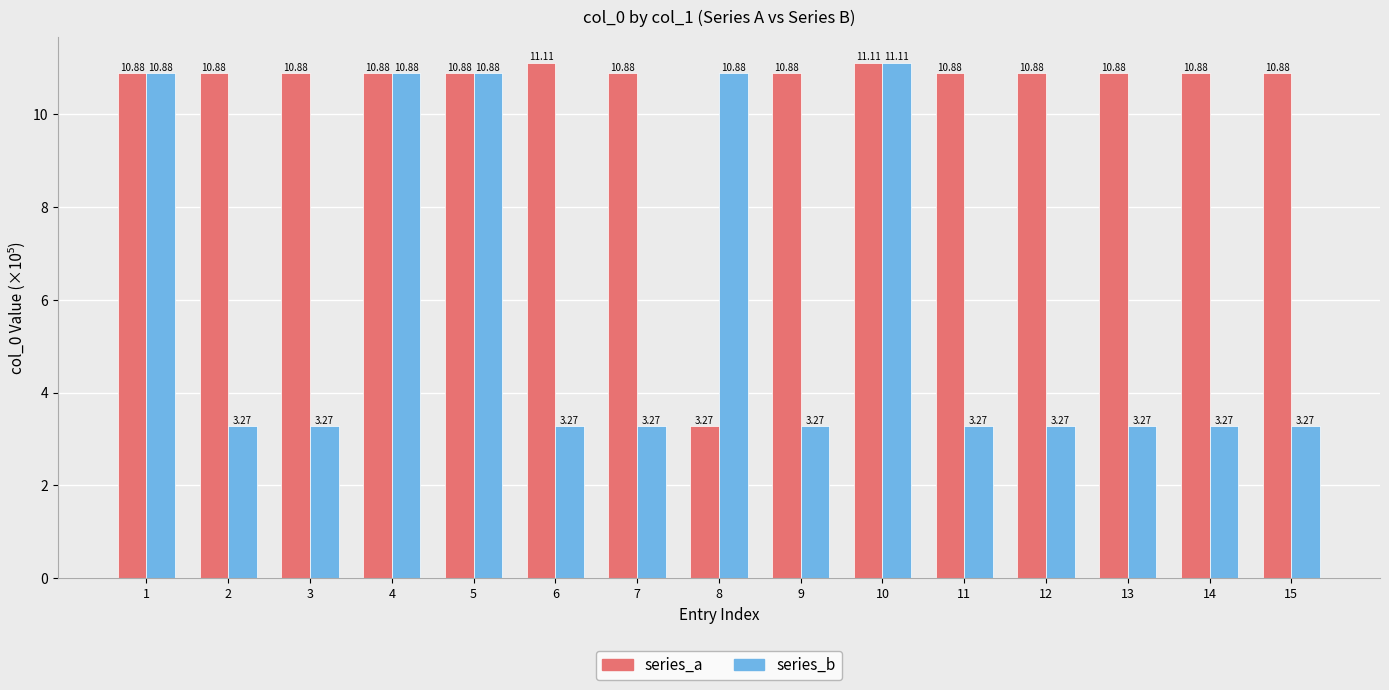

Which series has the largest total across all categories?

series_a